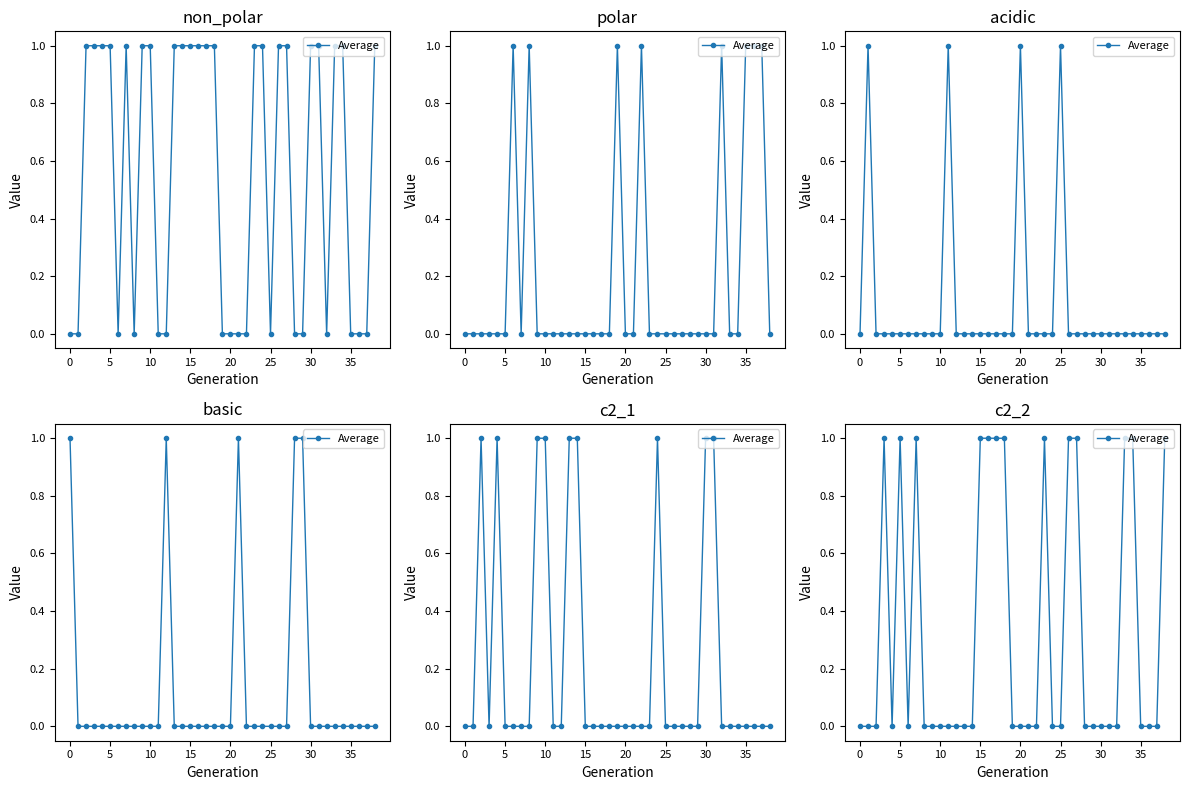

What is the difference between the second highest and minimum values?

1